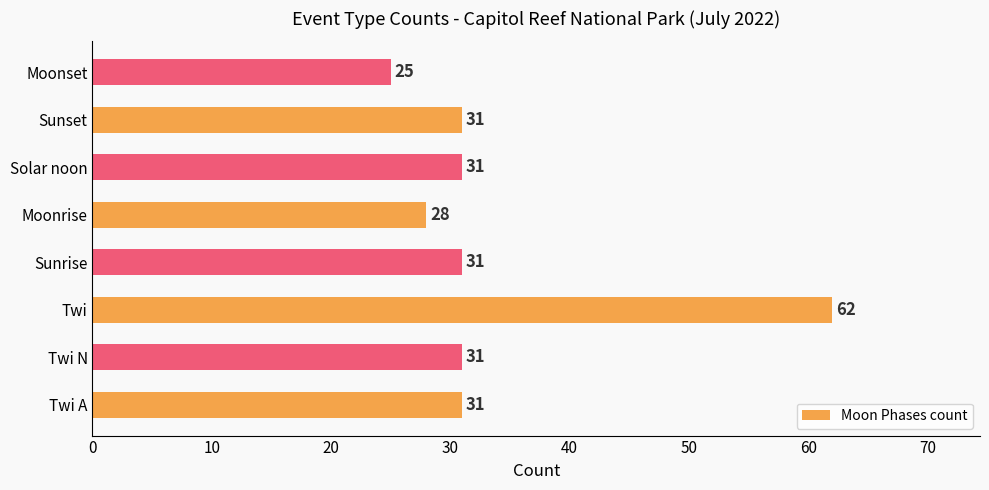

Is it true that the value at Moonset is 25?

True